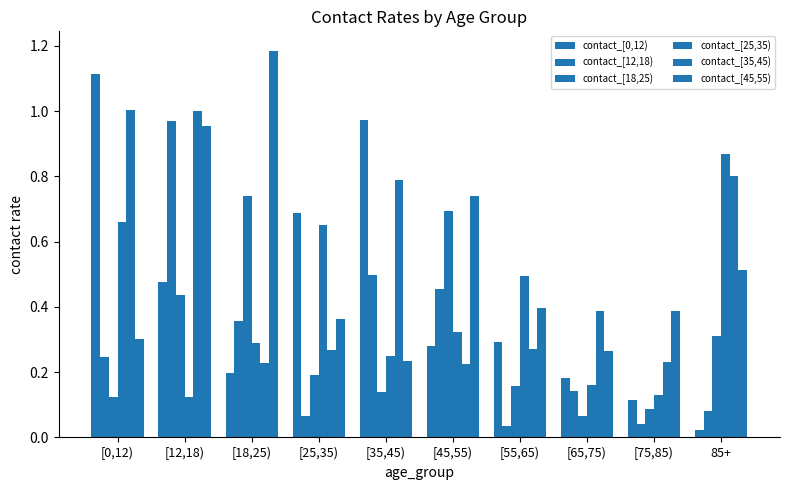

Which label corresponds to the largest value in the chart?

[18,25)